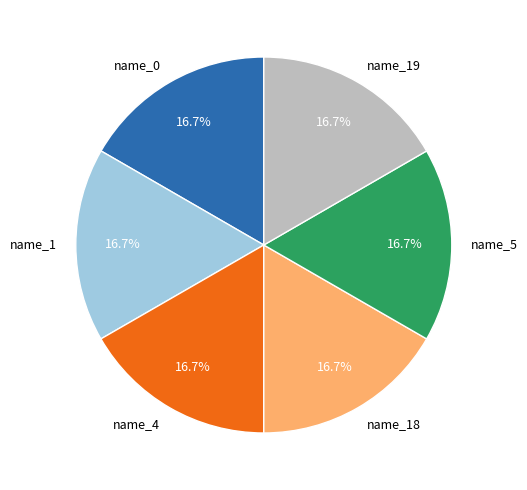

How many slices are in this pie chart?

6